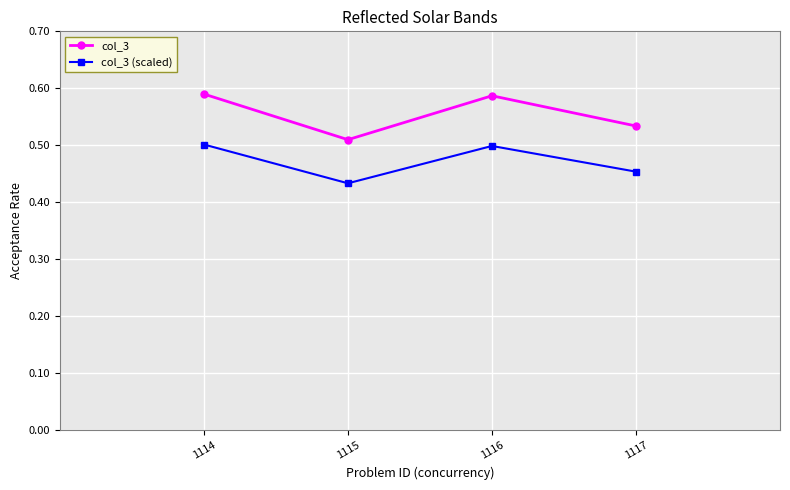

At 1117, list the series in order from largest to smallest.

col_3, col_3 (scaled)